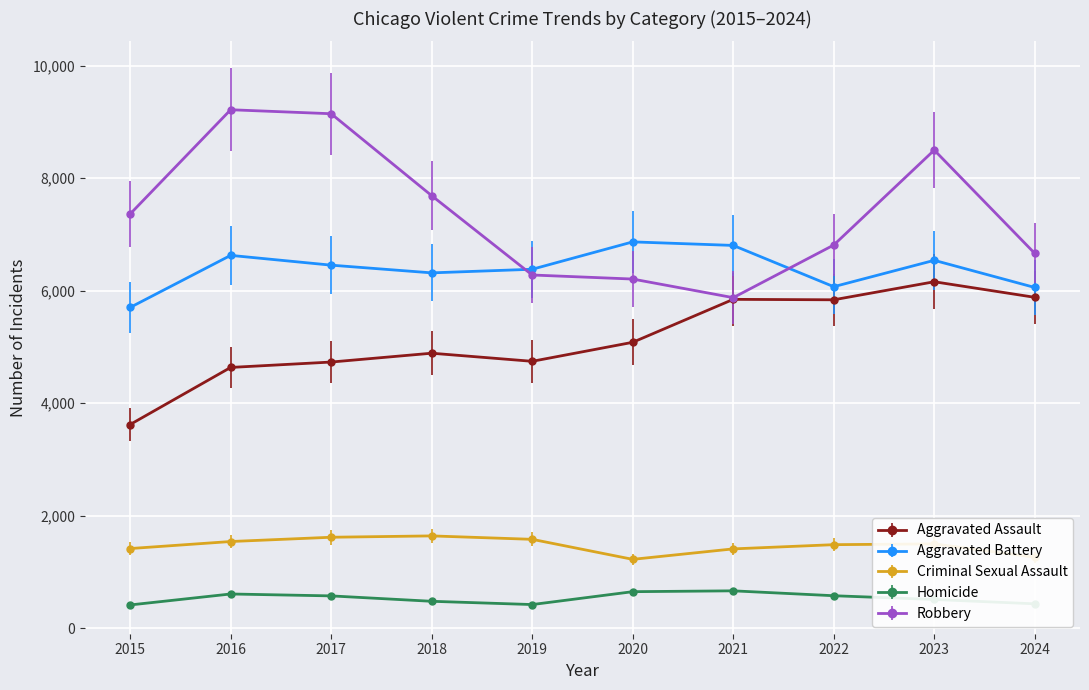

What is the difference between the Aggravated Battery values at 2024 and 2023?

483